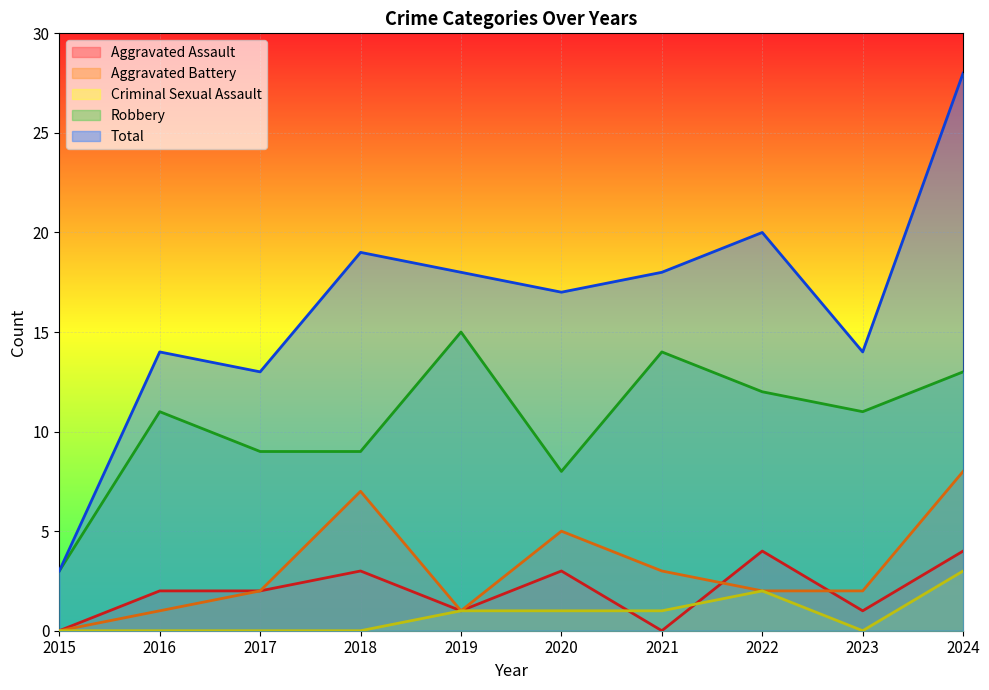

Does the chart display data point markers on the line(s)?

No